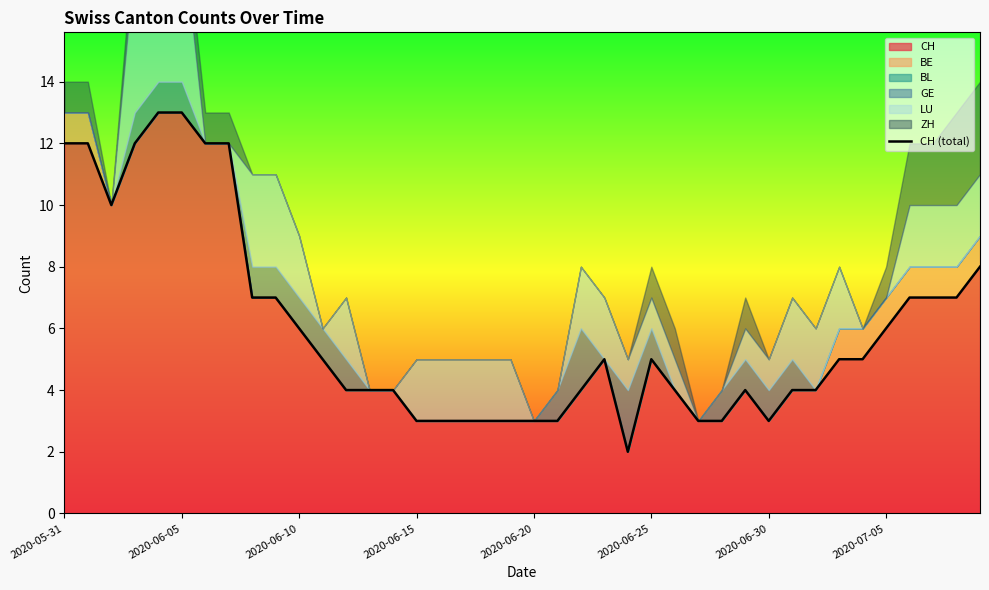

What is the highest value of the CH series?

13